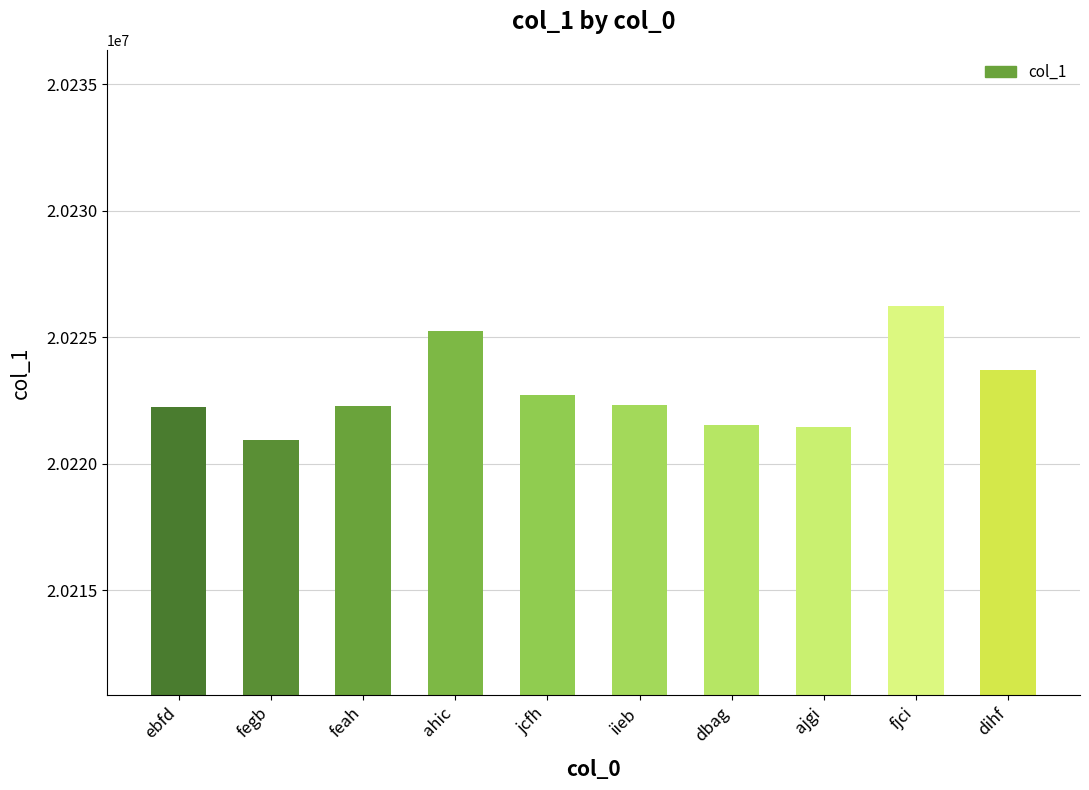

Where does the data first go above 20222340?

ahic